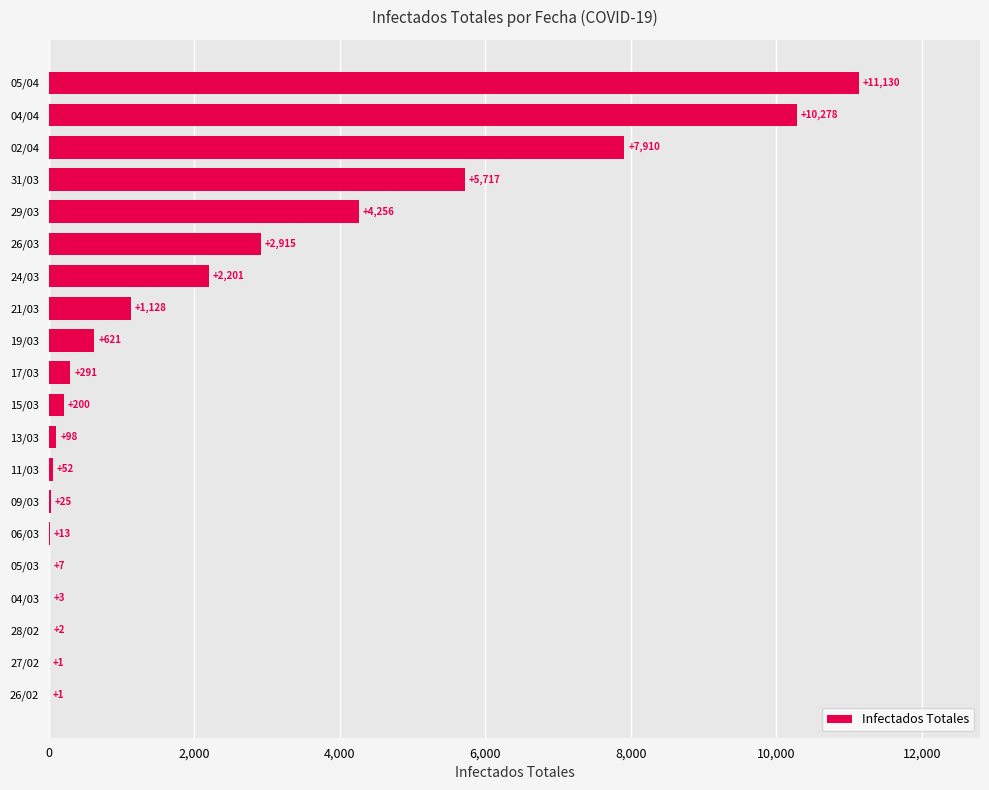

What is the change in value from 09/03 to 31/03?

+5692